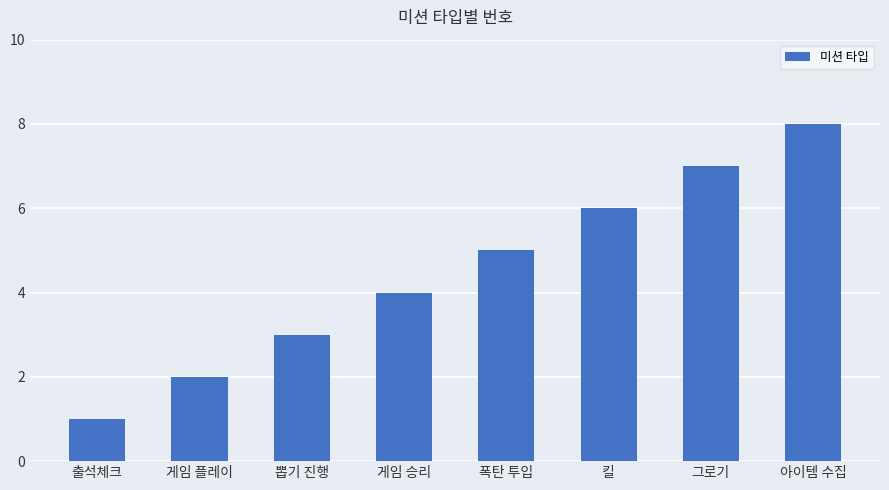

How many distinct data groups are displayed?

1